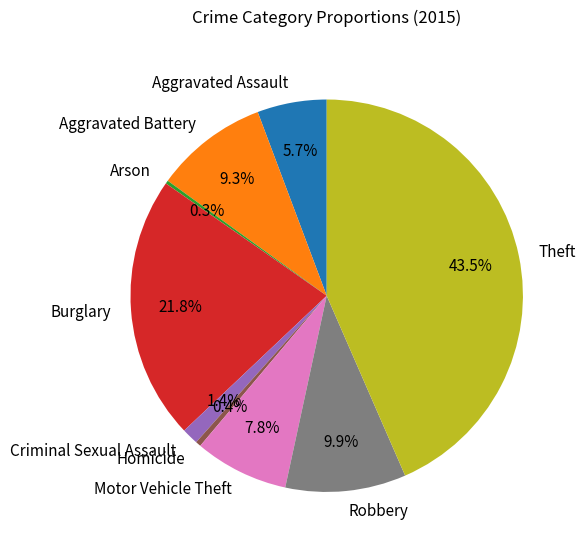

What percentage is NOT represented by Homicide?

99.6%